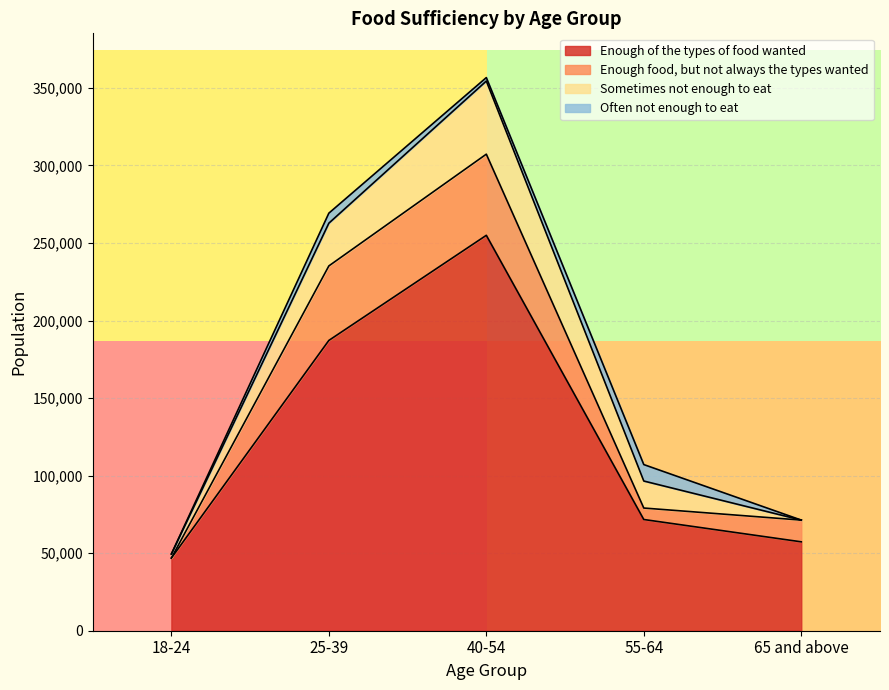

How many lines are shown in the chart?

4